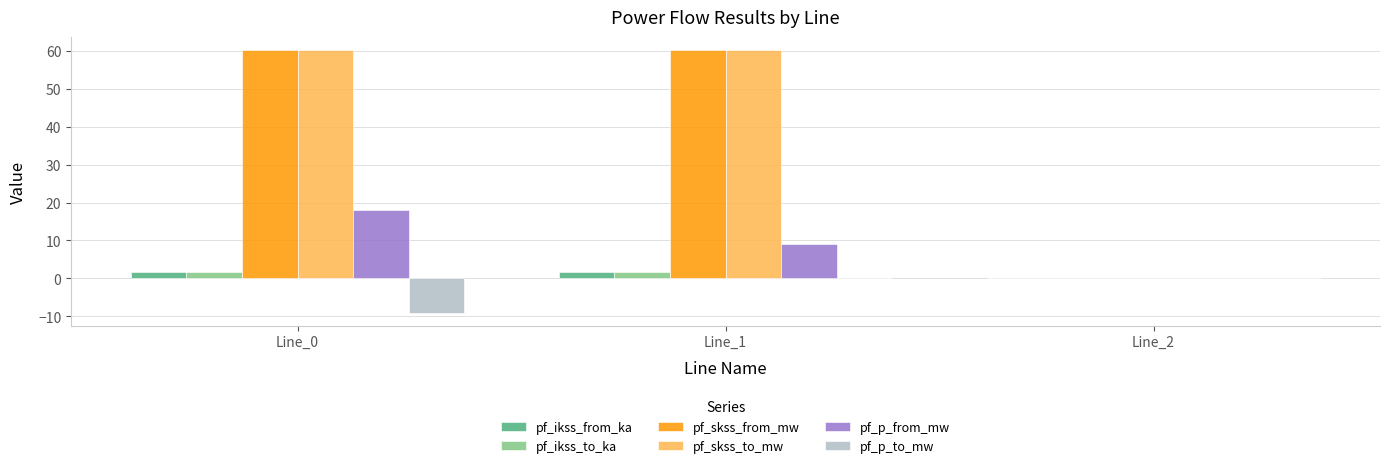

Does the chart contain stacked bars?

No